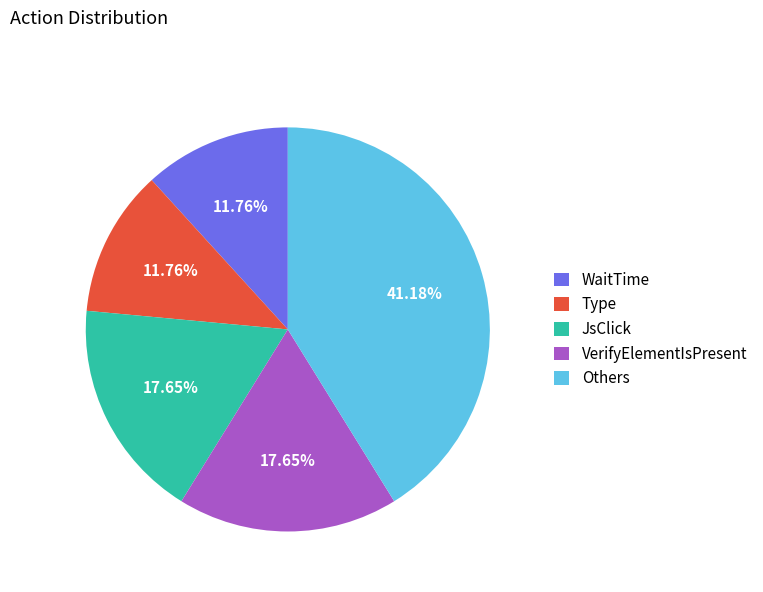

Which slice is the largest?

Others